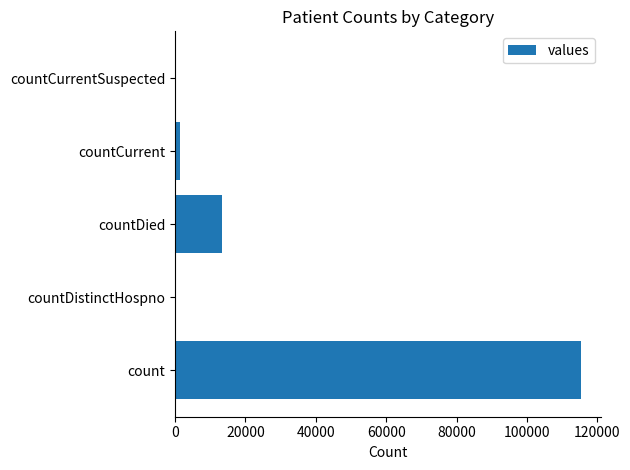

How many data points does each series have?

5